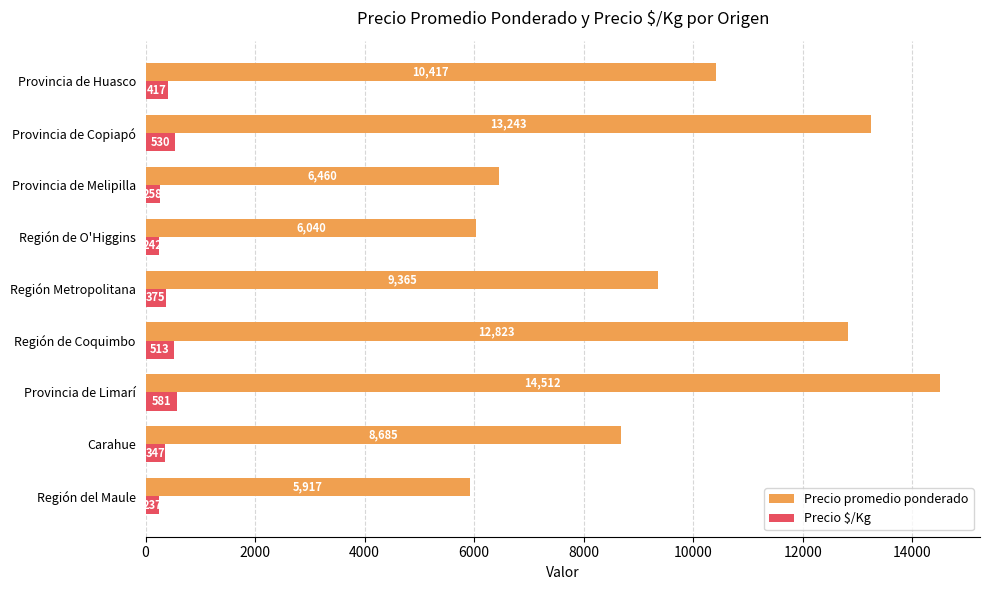

What is the difference between the maximum and minimum values in the Precio $/Kg series?

344